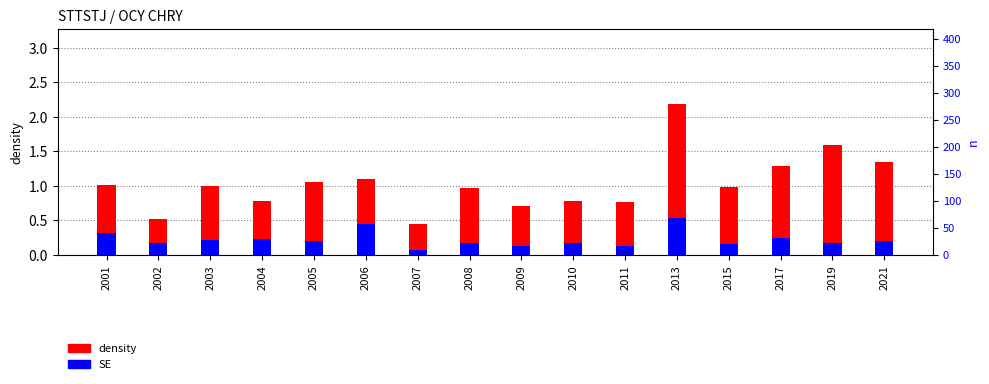

At which category does the chart reach its minimum across all series?

2007